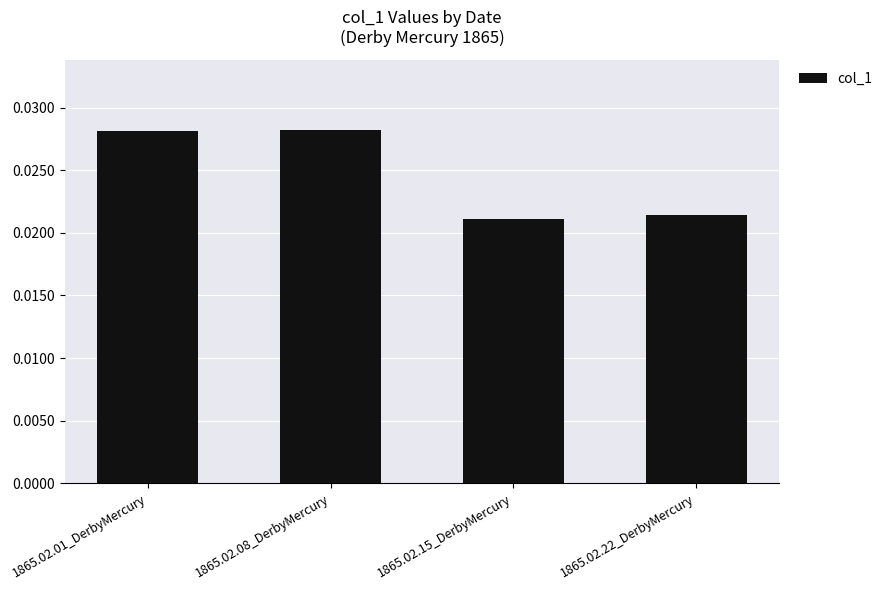

Count the values in the range 0 to 1.

4